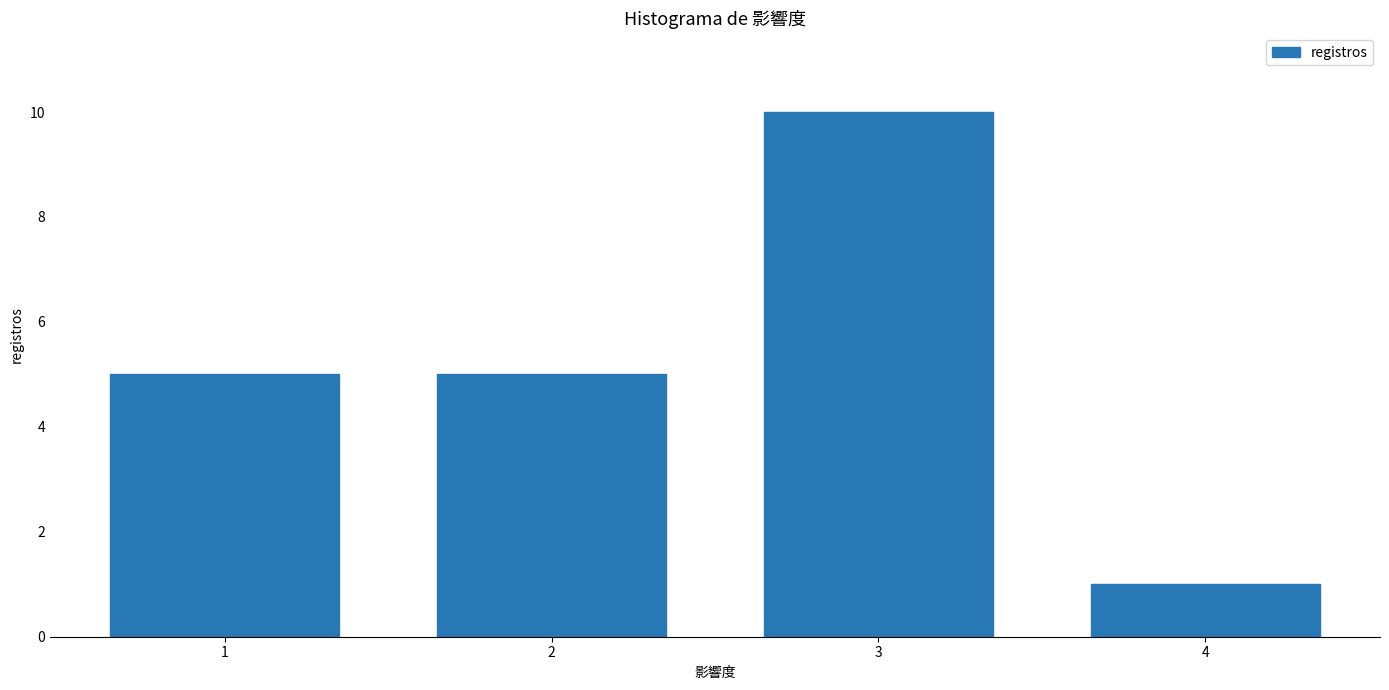

Reading left to right, extract all data points from this chart.

5	5	10	1